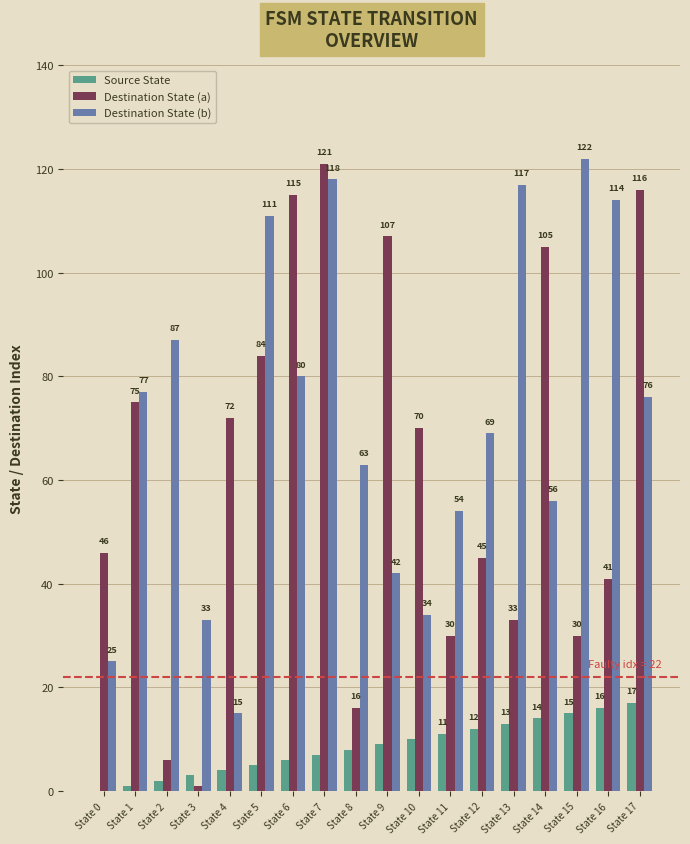

Reading left to right, what are all the values shown in this chart?

Source State: 0	1	2	3	4	5	6	7	8	9	10	11	12	13	14	15	16	17
Destination State (a): 46	75	6	1	72	84	115	121	16	107	70	30	45	33	105	30	41	116
Destination State (b): 25	77	87	33	15	111	80	118	63	42	34	54	69	117	56	122	114	76